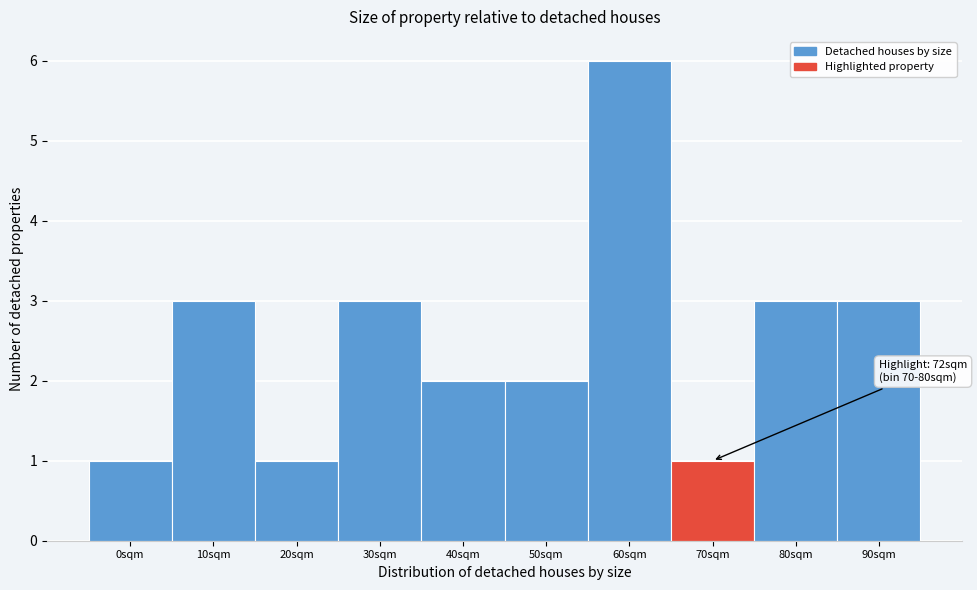

Reading left to right, transcribe all the data shown in this chart.

1	3	1	3	2	2	6	1	3	3